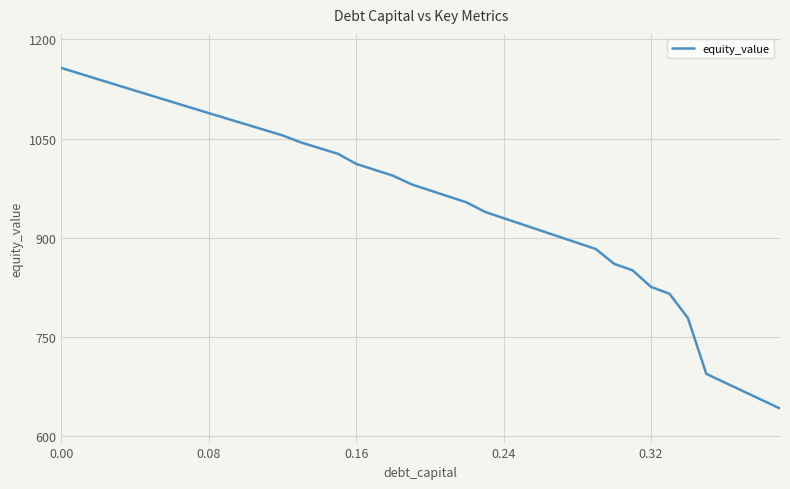

How many lines are shown in the chart?

1